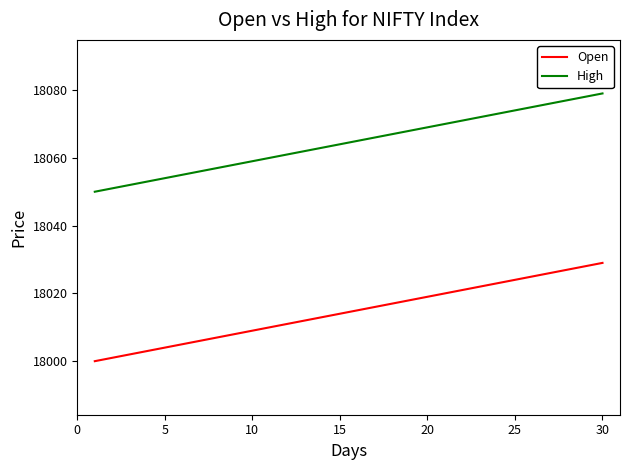

Rank the series by their maximum value, from highest to lowest.

High, Open